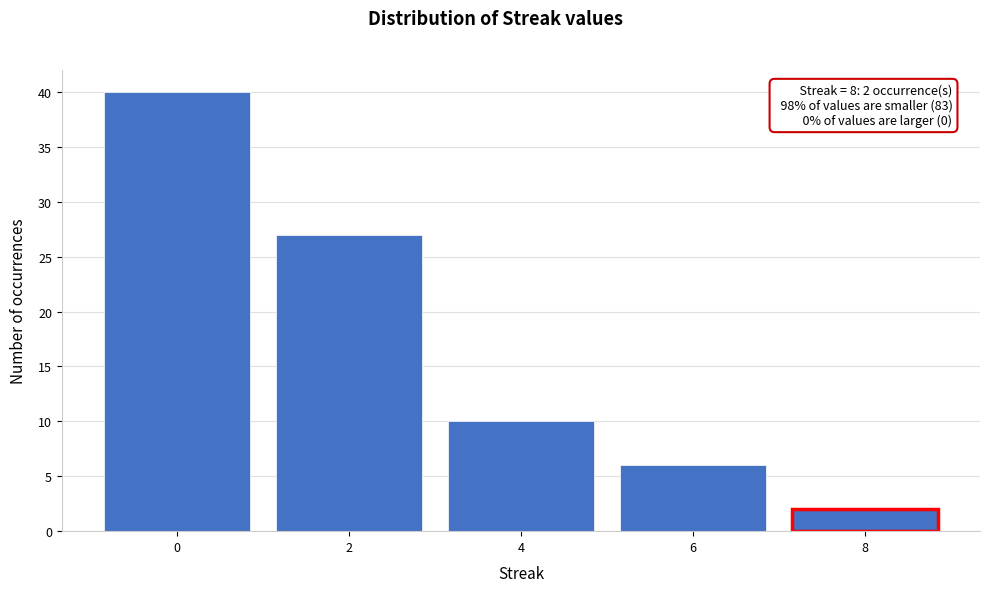

Which range on the x-axis has the tallest bar?

-1 to 1